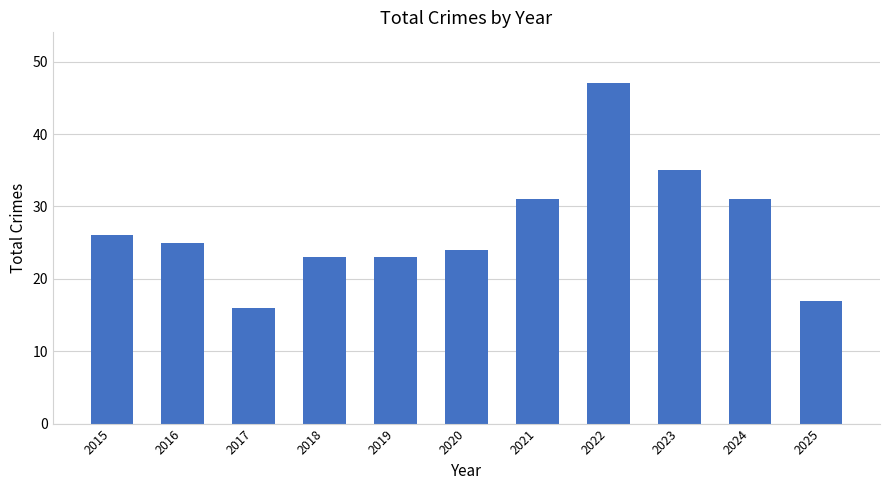

Between 2022 and 2024, which is larger?

2022